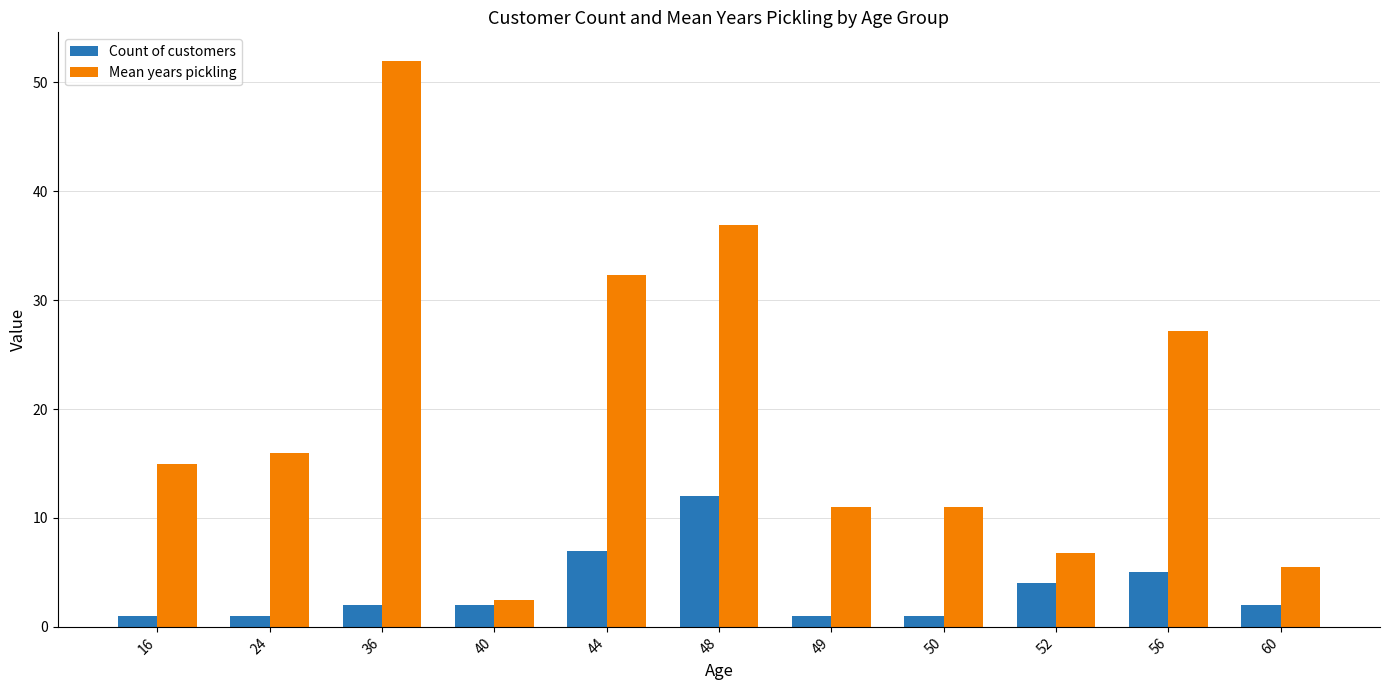

What is the value of the Mean years pickling bar at the 9th from the left?

6.8